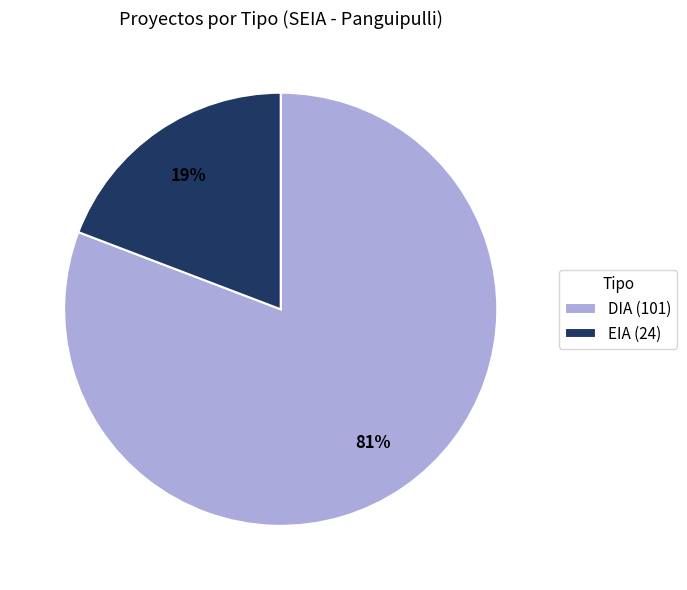

To the nearest percent, what is the difference between the EIA and DIA slice percentages?

62%